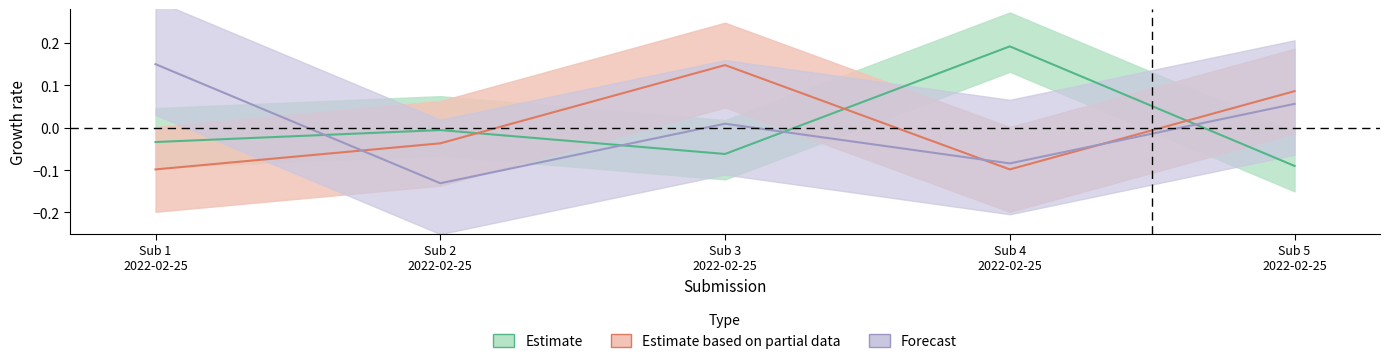

How many lines are shown in the chart?

3